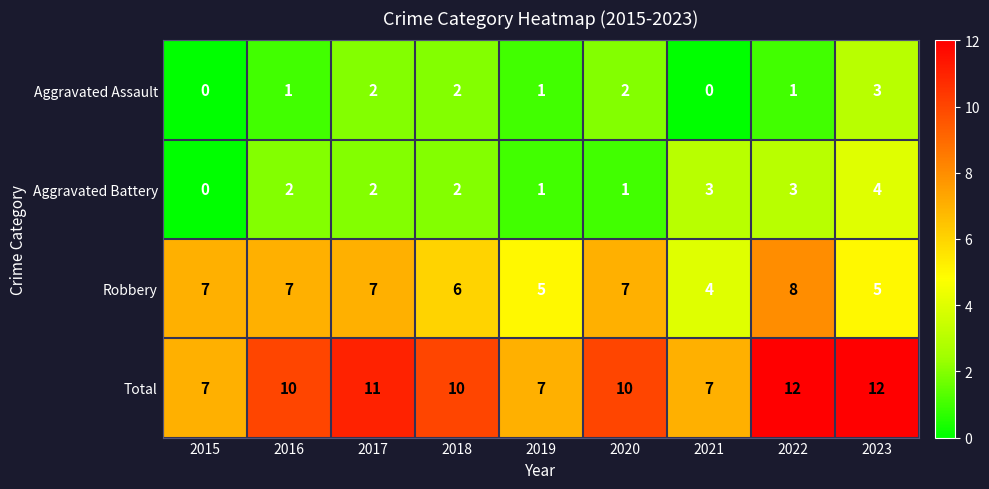

What is the greatest value displayed?

12